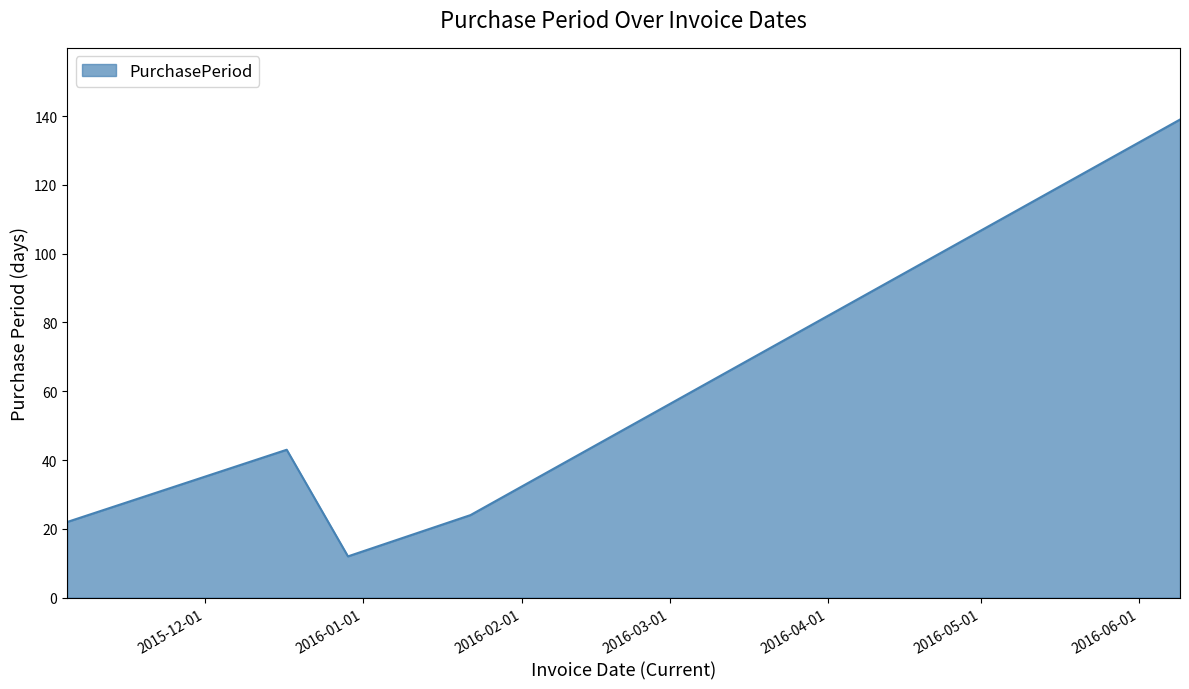

True or false: there are more than 0 points higher than both neighbors.

True